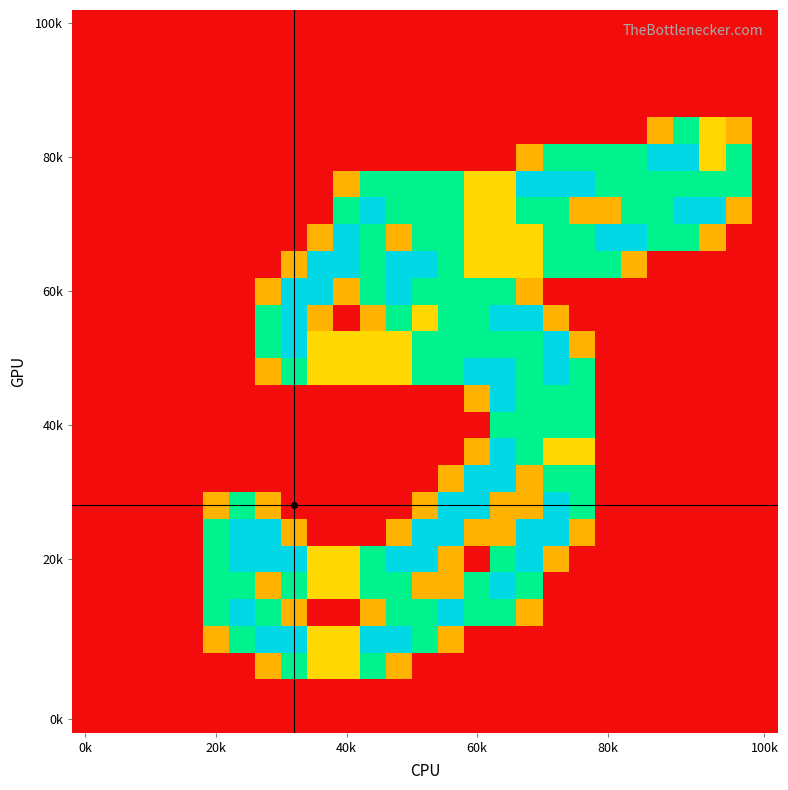

Count the number of data series in this chart.

27